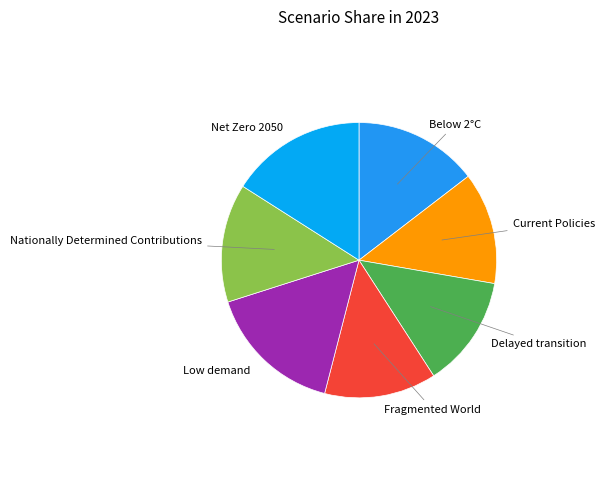

Which category has the biggest portion of the pie?

Low demand